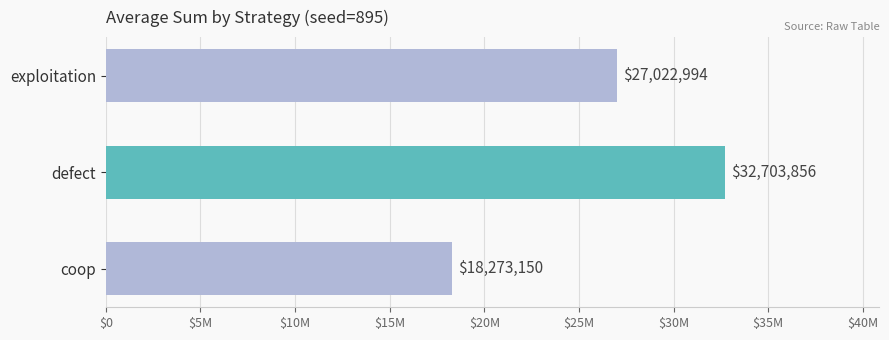

What is the smallest value displayed?

18273150